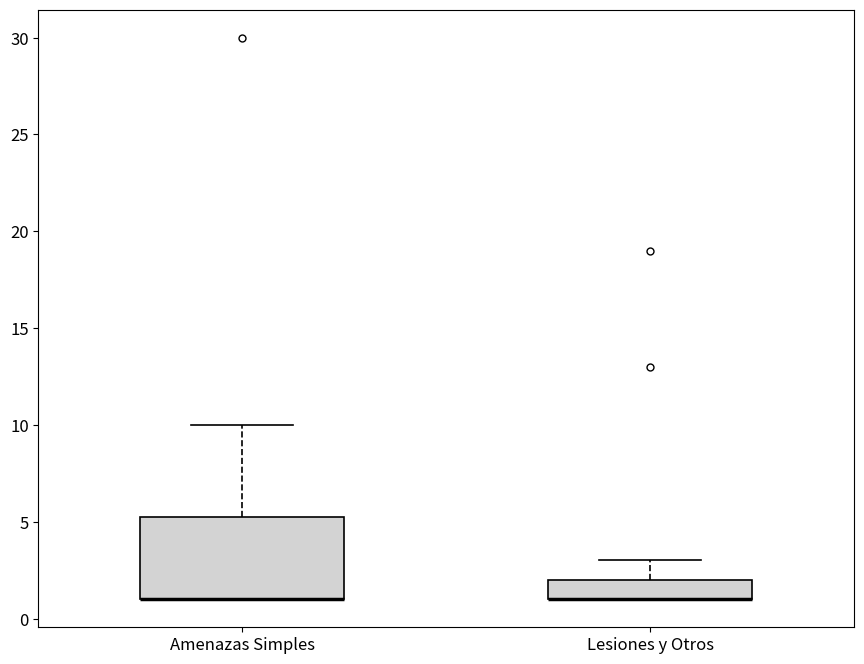

Reading left to right, transcribe this box plot: for each box, give where its median line is, the range the box spans, and where its two whiskers end, as read against the y-axis. The values are not printed on the chart, so give them approximately, as read against the axis.

Amenazas Simples: median 1.0 (drawn on the box's lower edge), box 1.0 to 5.5, whiskers 1.0 to 10.0
Lesiones y Otros: median 1.0 (drawn on the box's lower edge), box 1.0 to 2.0, whiskers 1.0 to 3.0